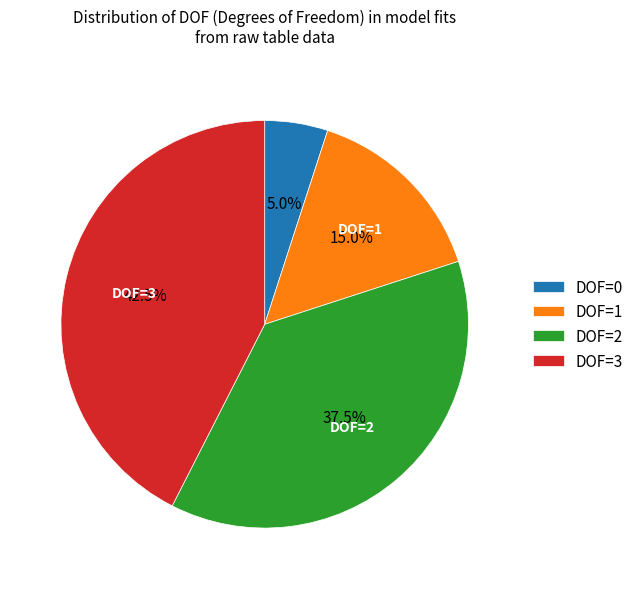

How many slices are in this pie chart?

4